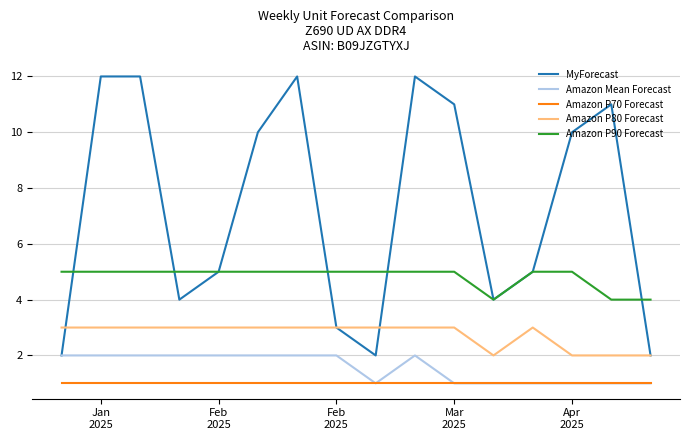

How many lines are shown in the chart?

5